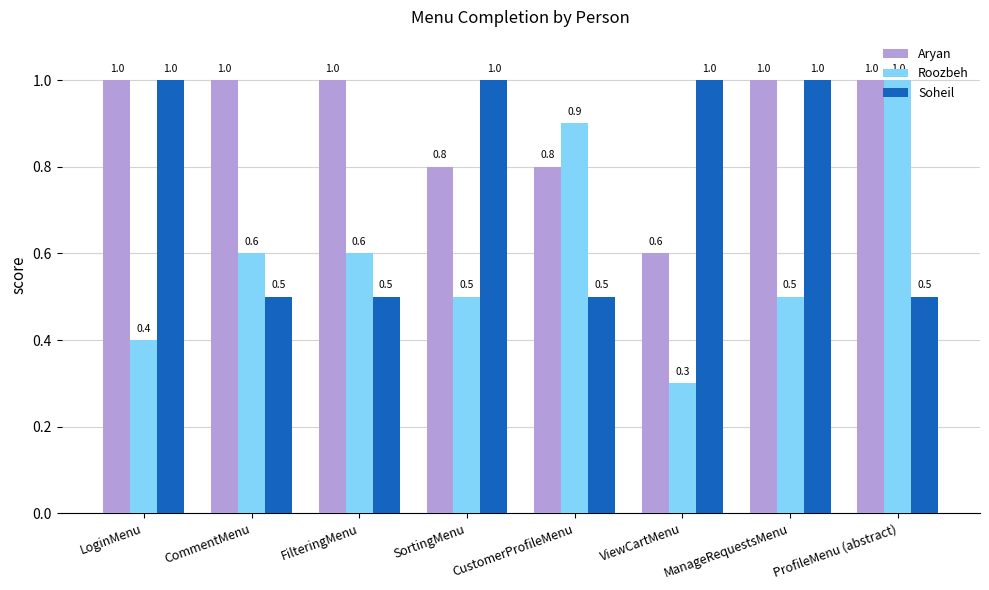

Which series changed the most between LoginMenu and SortingMenu?

Aryan